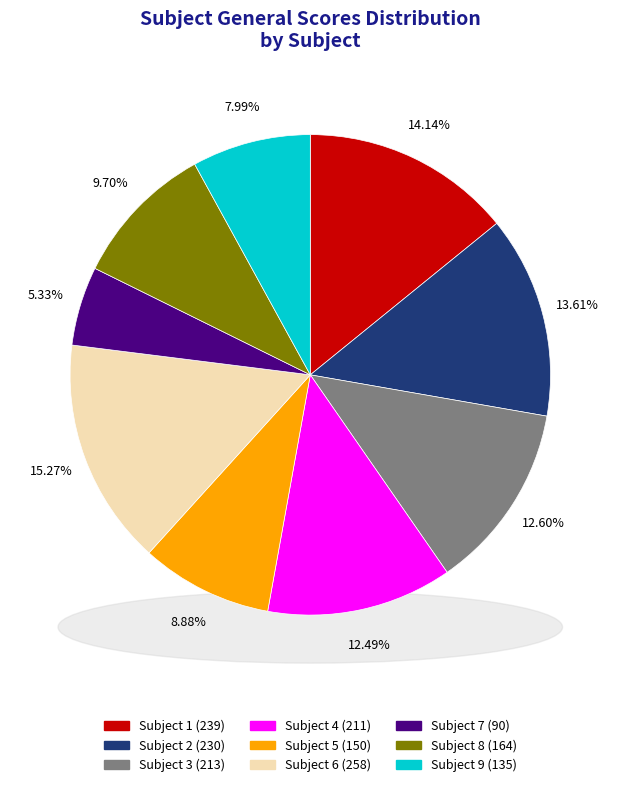

Count the number of slices in the pie.

9